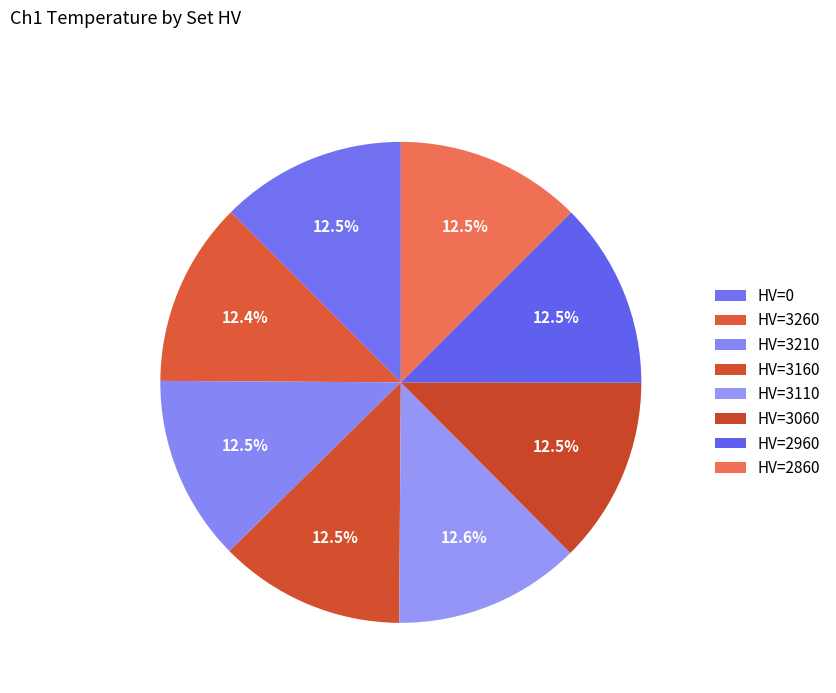

Count the number of slices in the pie.

8